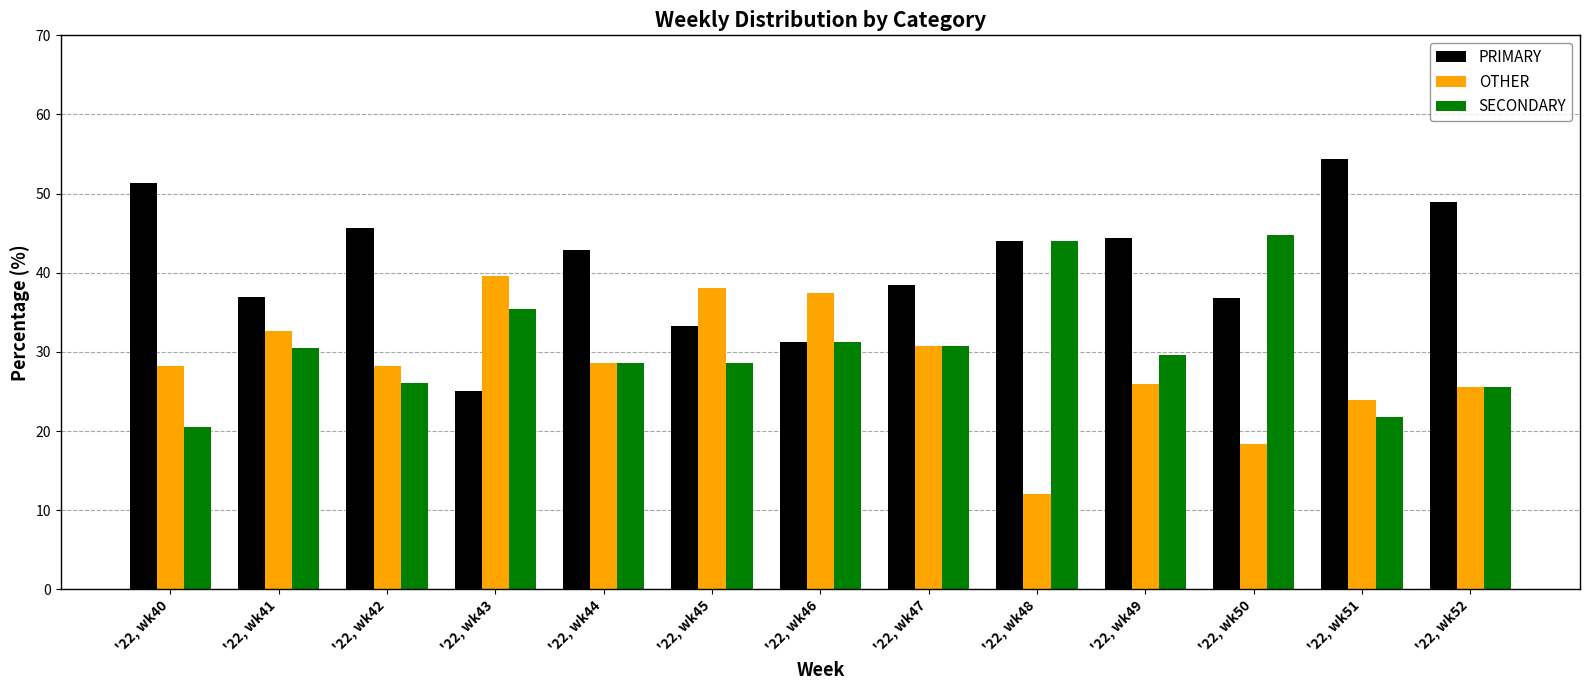

The PRIMARY series shows 51.3 at '22, wk40. True or false?

True